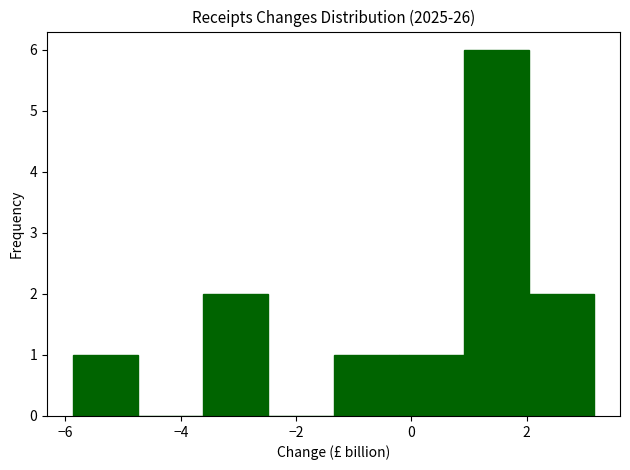

Reading left to right, transcribe this chart: for each bar, give the range it covers on the x-axis and its height. Neither the bar edges nor the heights are printed on the chart, so give them approximately, as read against the axes.

-5.8 to -4.8: 1
-4.8 to -3.6: 0
-3.6 to -2.4: 2
-2.4 to -1.4: 0
-1.4 to -0.2: 1
-0.2 to 1.0: 1
1.0 to 2.0: 6
2.0 to 3.2: 2